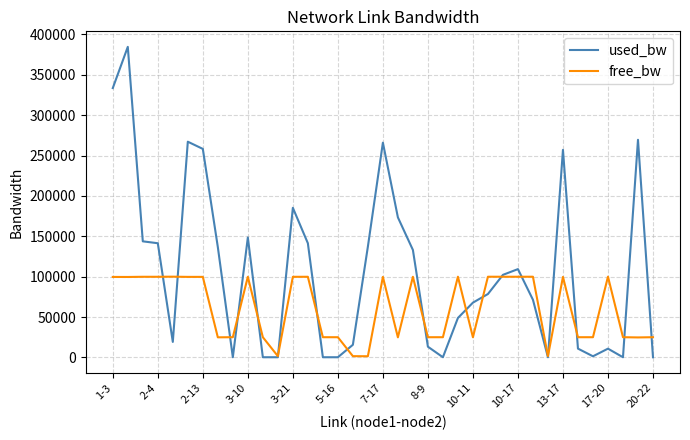

Which series has the largest total across all categories?

used_bw